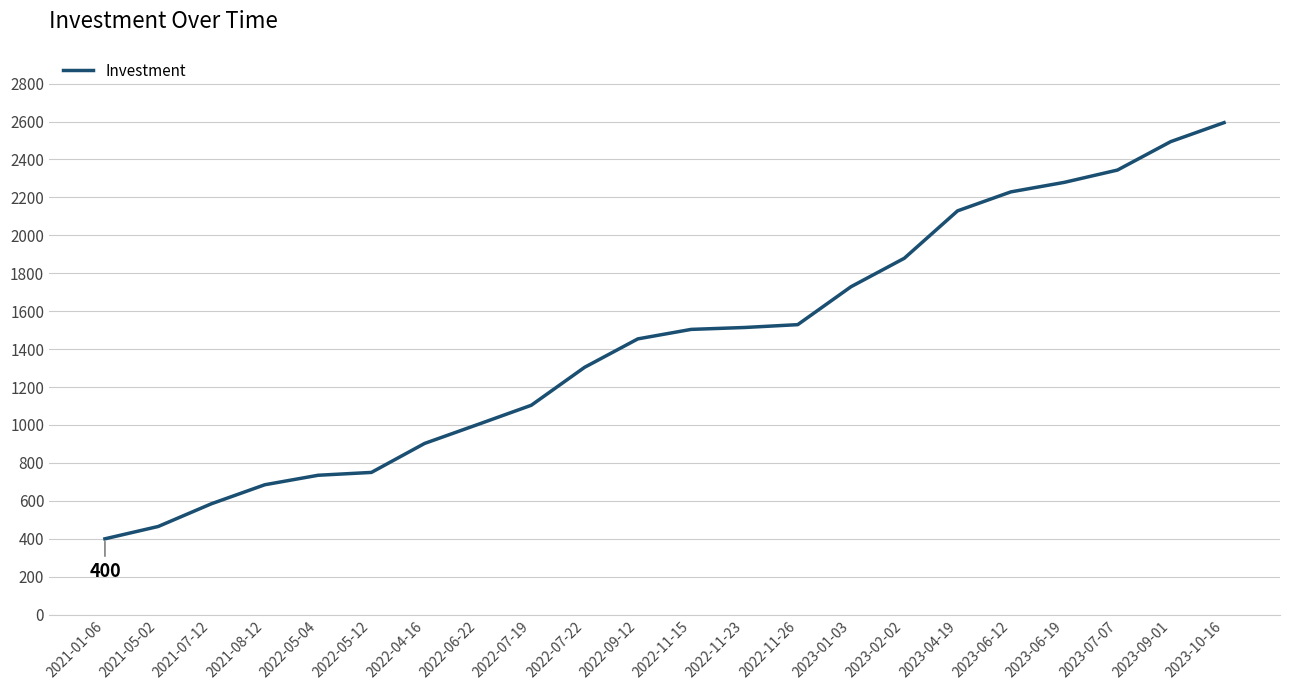

The value at 2021-07-12 is 585. True or false?

True